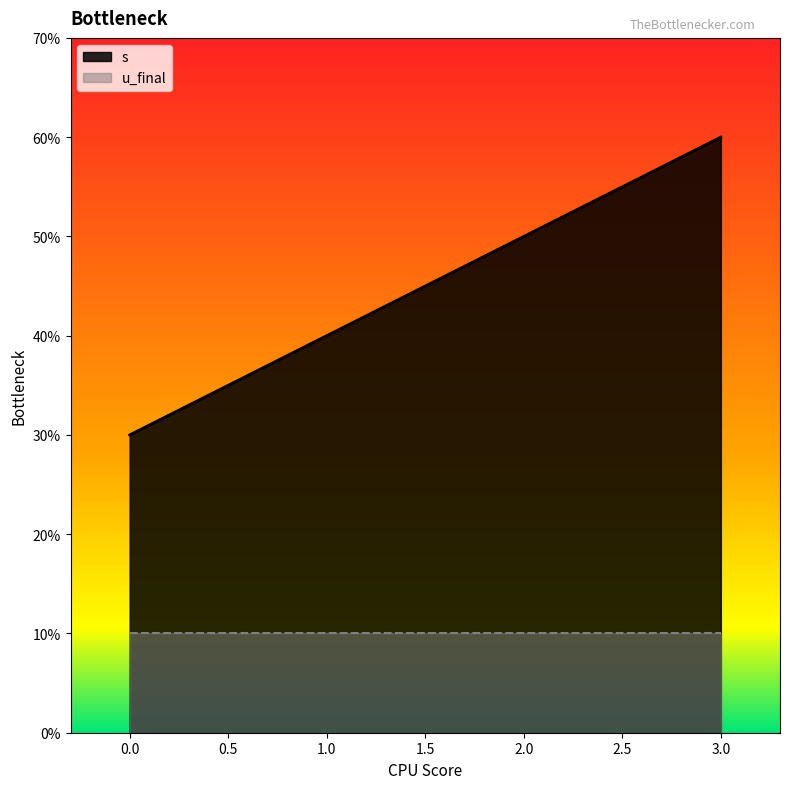

Does the chart display data point markers on the line(s)?

No